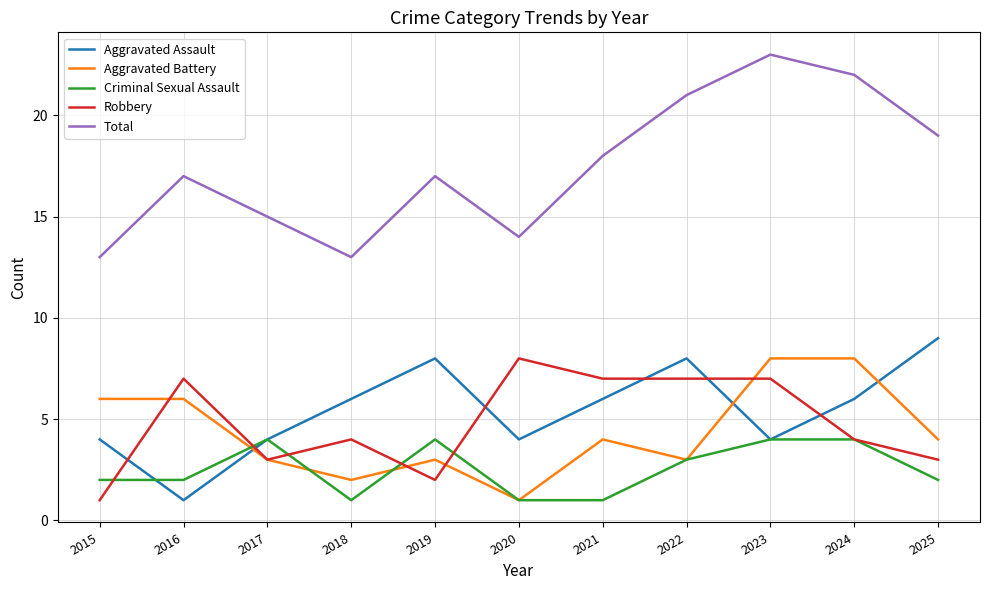

Which series has the largest total across all categories?

Total